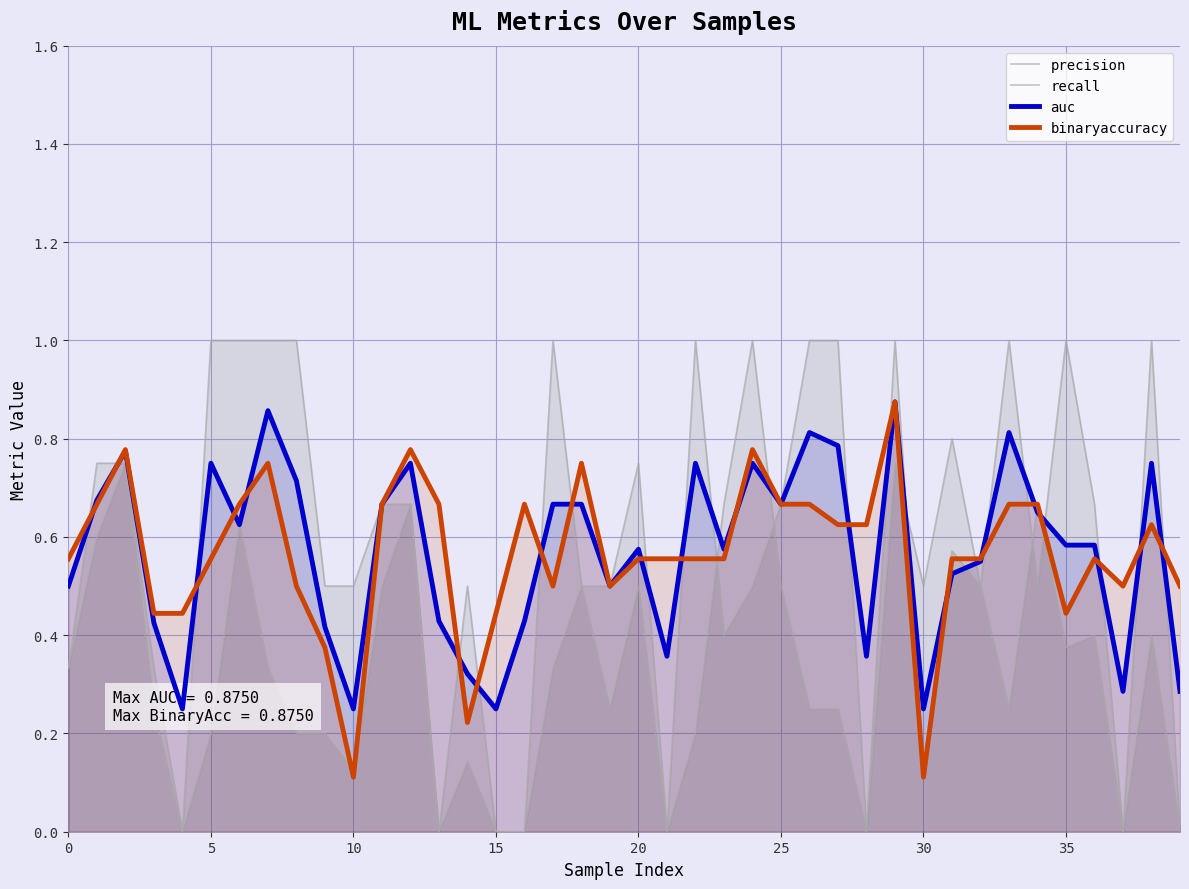

Is it true that precision equals 0.3 at 26?

False